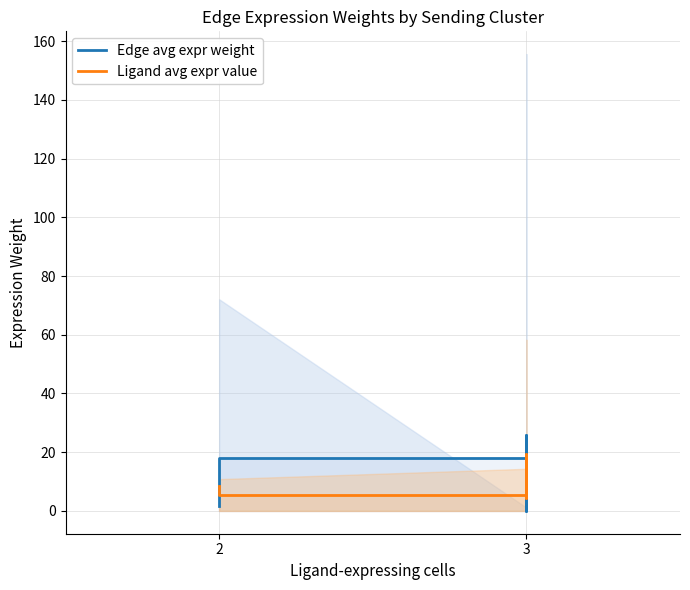

Does the chart have visible grid lines?

Yes